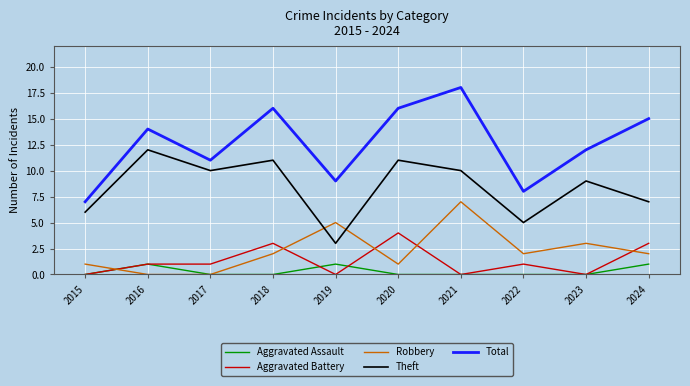

At which label is Robbery closest to 3?

2023